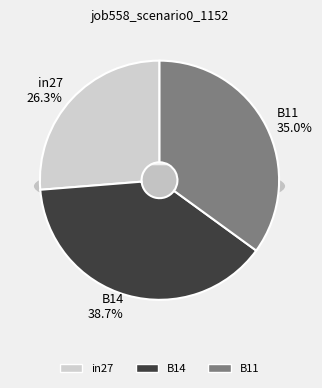

To the nearest percent, what percentage of the pie is B11?

35%